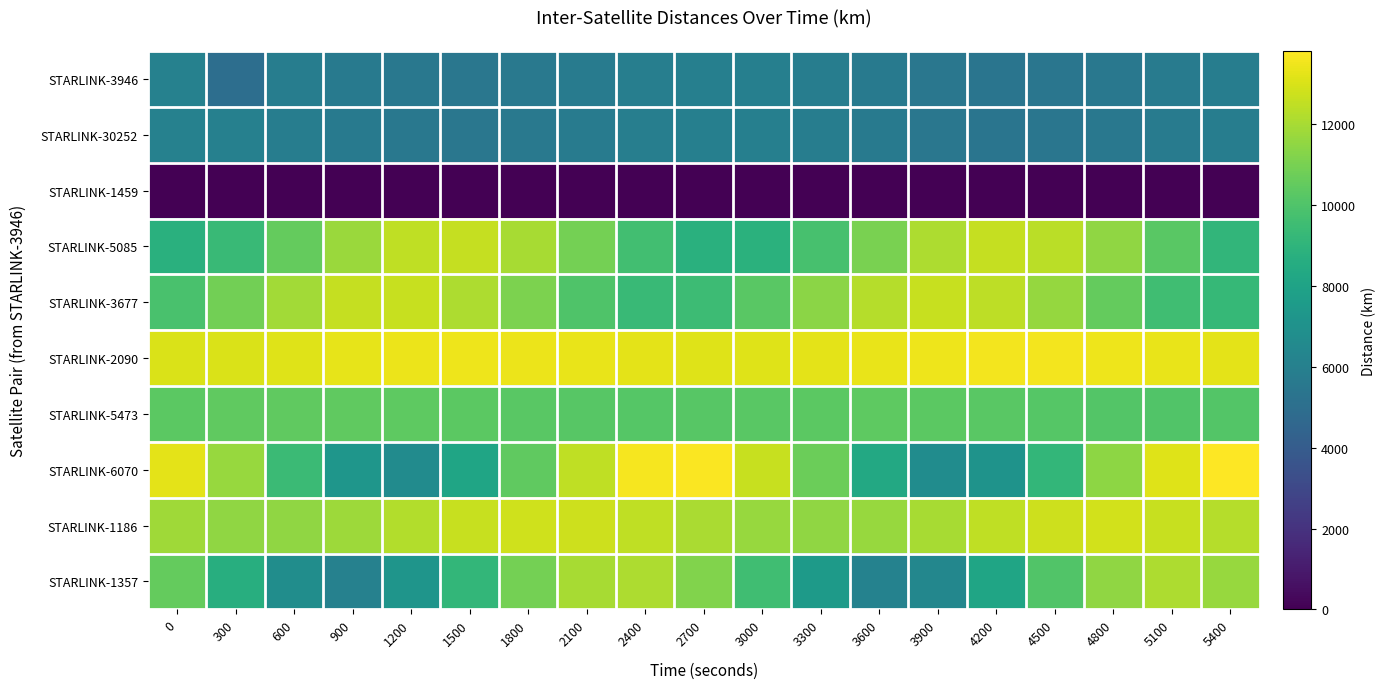

Which series has the largest total across all categories?

STARLINK-2090